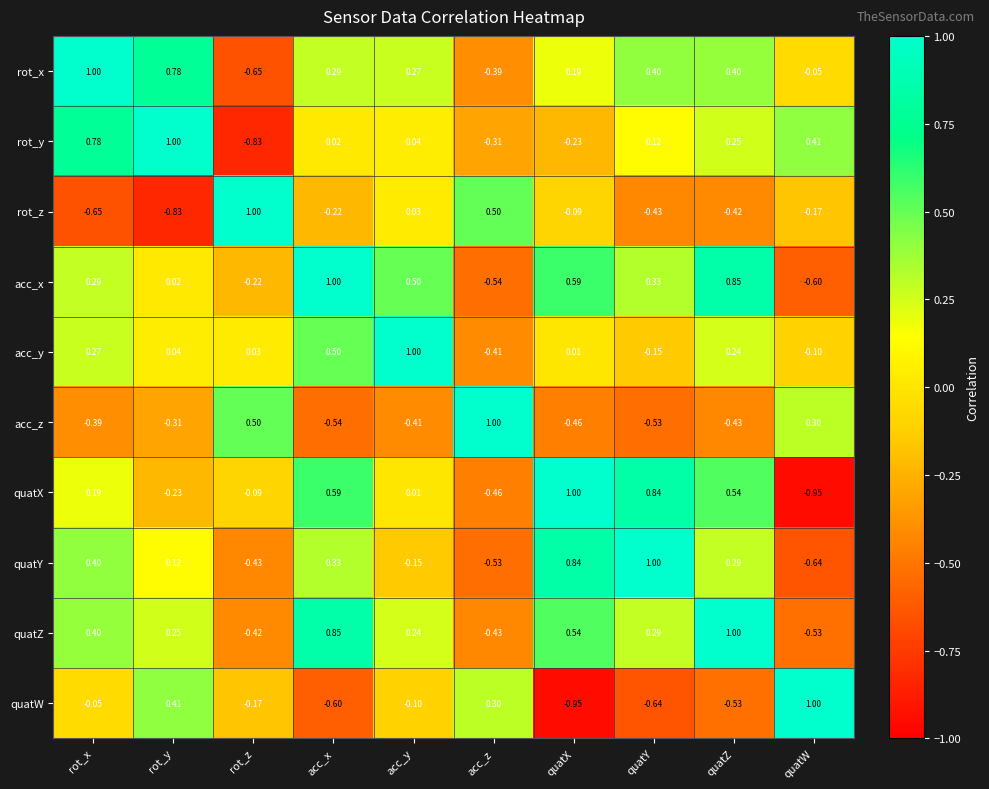

Between rot_y and quatX, which series saw the biggest shift?

quatW